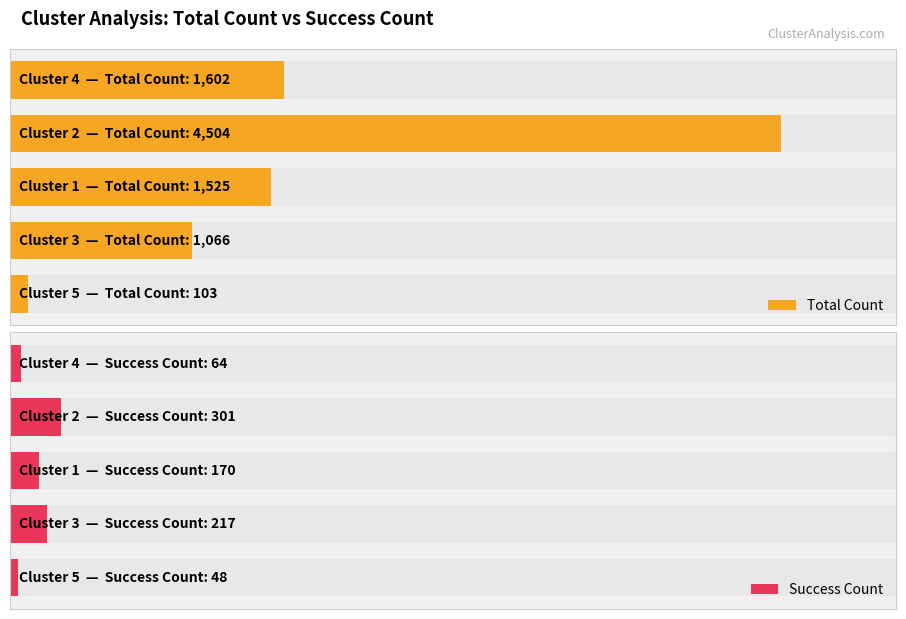

What is the highest value of the Success Count series?

301